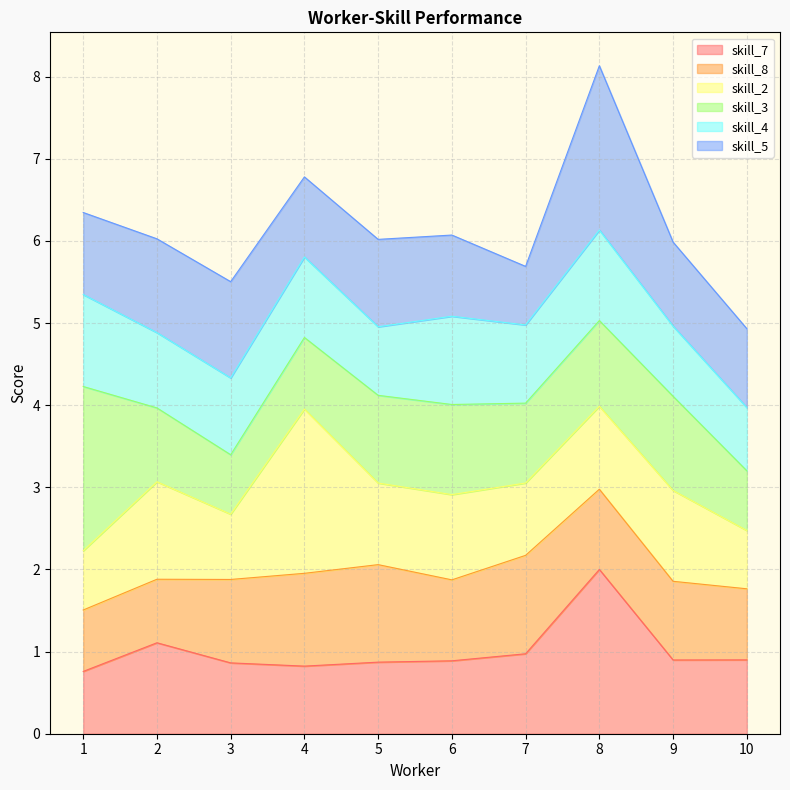

Which series has the largest range (max minus min)?

skill_2